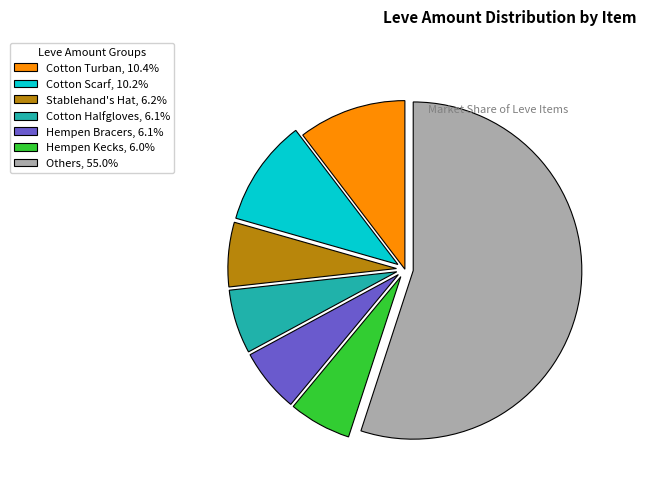

Do Hempen Kecks, 6.0% and Stablehand's Hat, 6.2% together represent more than half of the pie?

No